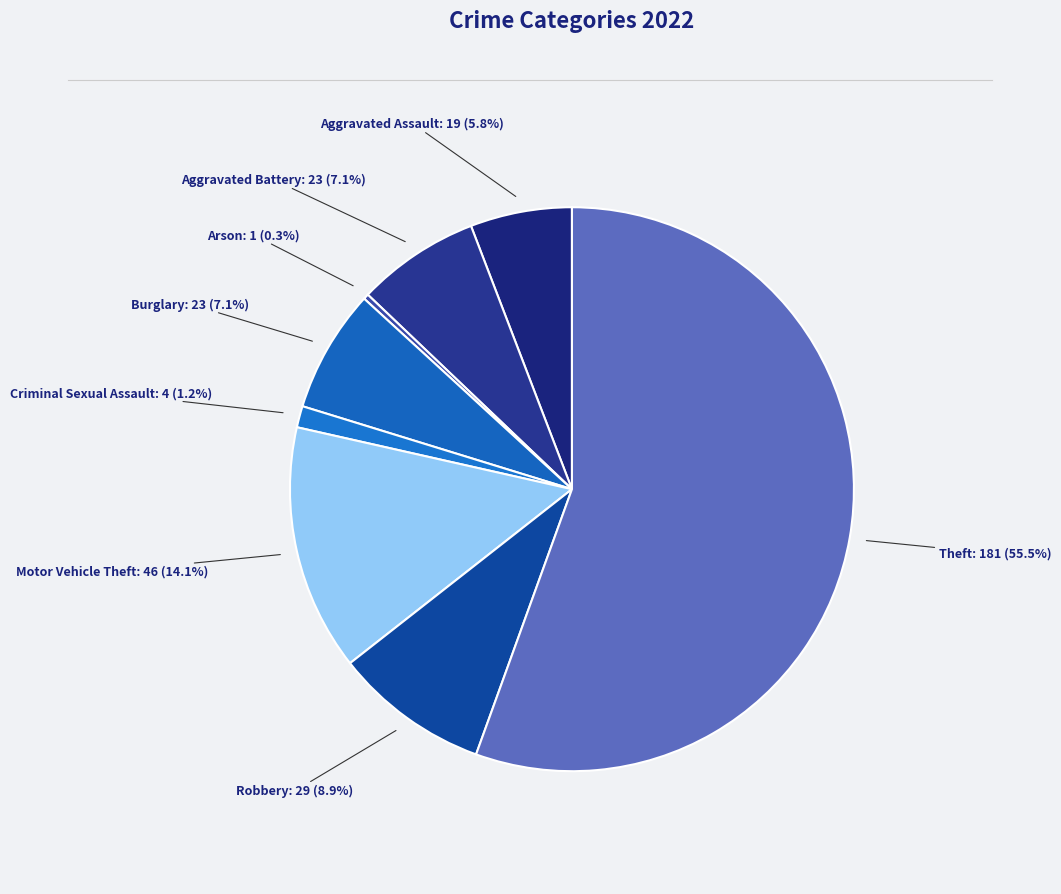

Count the number of slices in the pie.

8